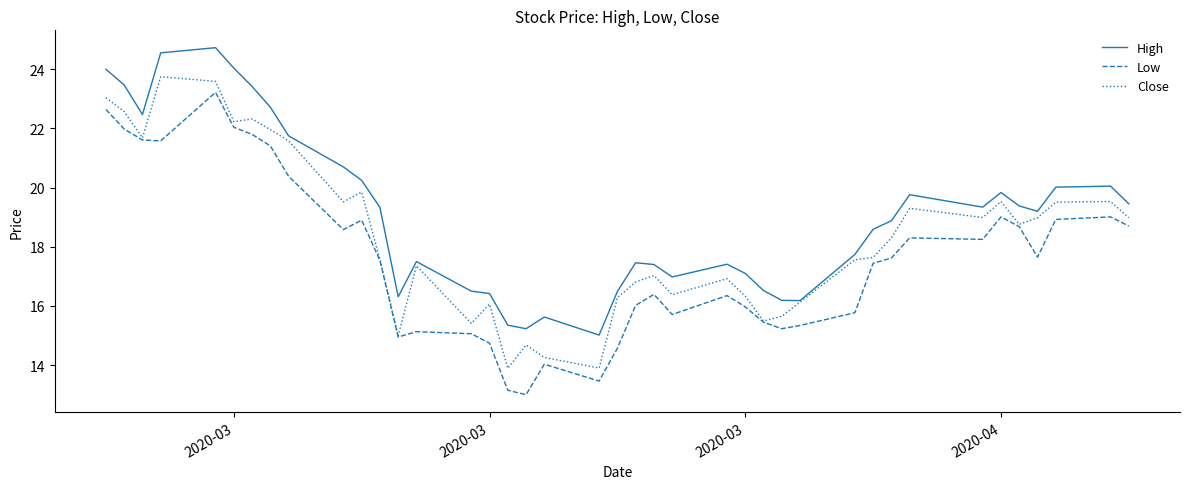

What is the smallest value displayed?

13.0